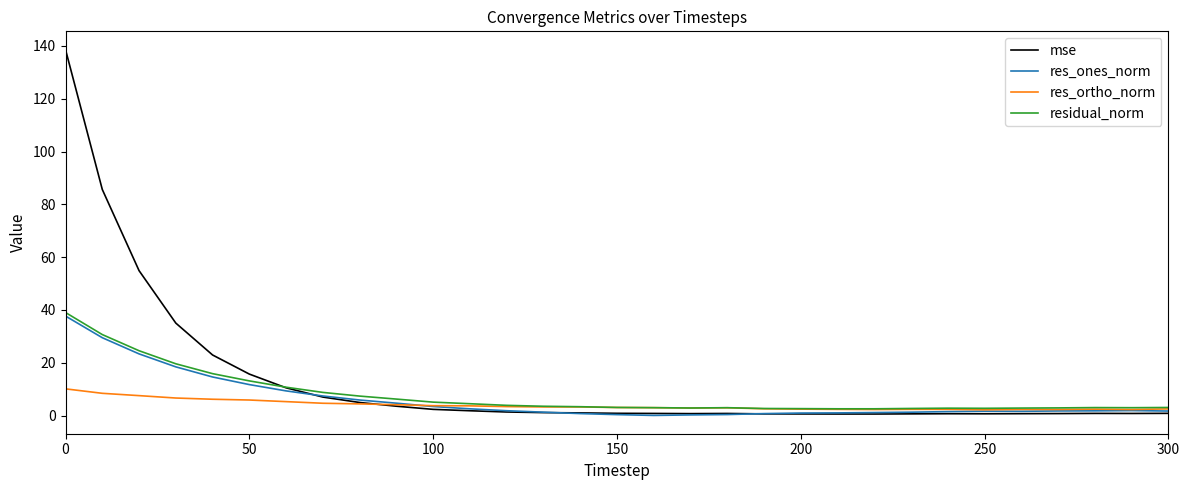

What is the maximum value shown in the chart?

138.6